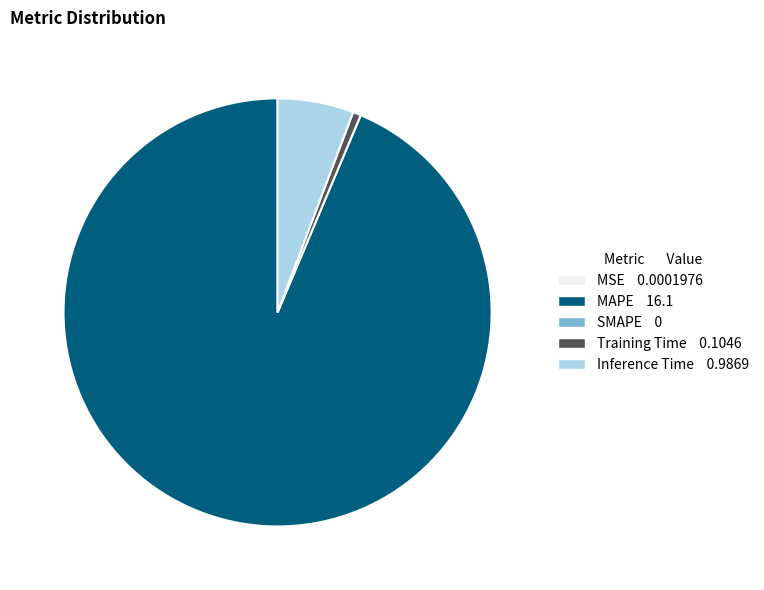

Is there a majority slice in this chart?

Yes